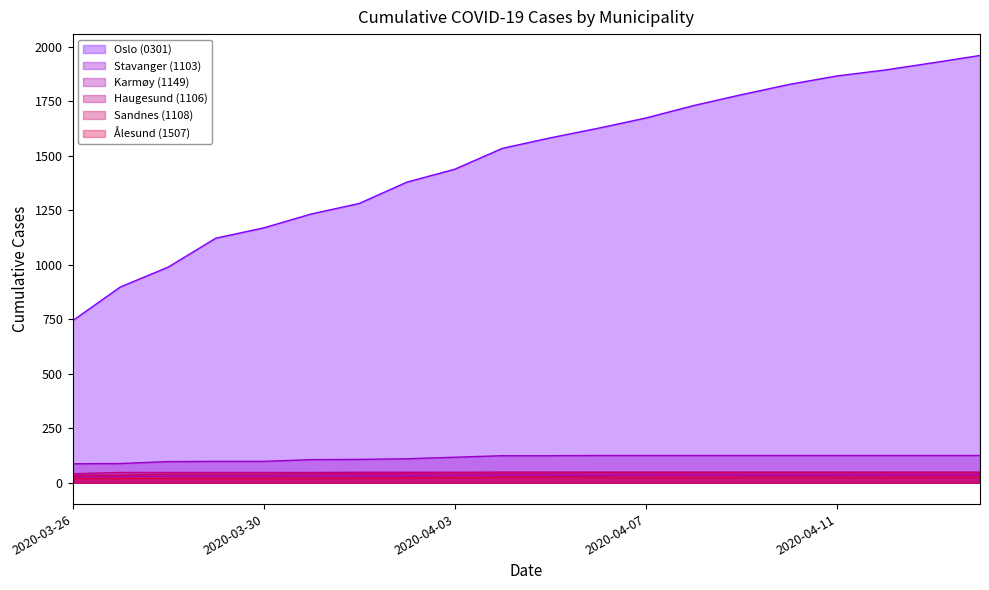

At which label does Karmøy (1149) reach its peak?

2020-04-12